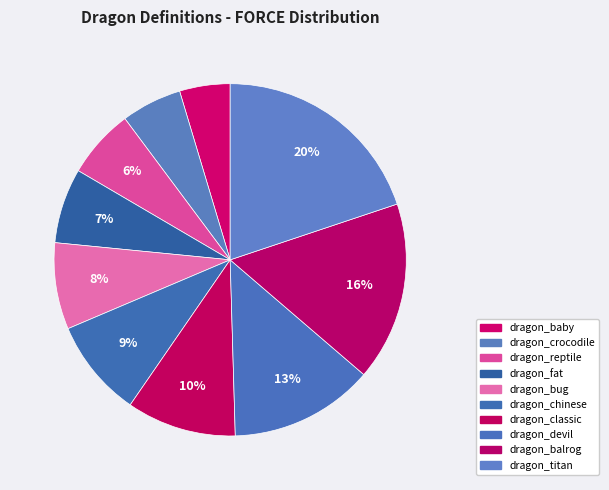

Approximately how many times larger is the value at dragon_balrog compared to dragon_classic?

1.6